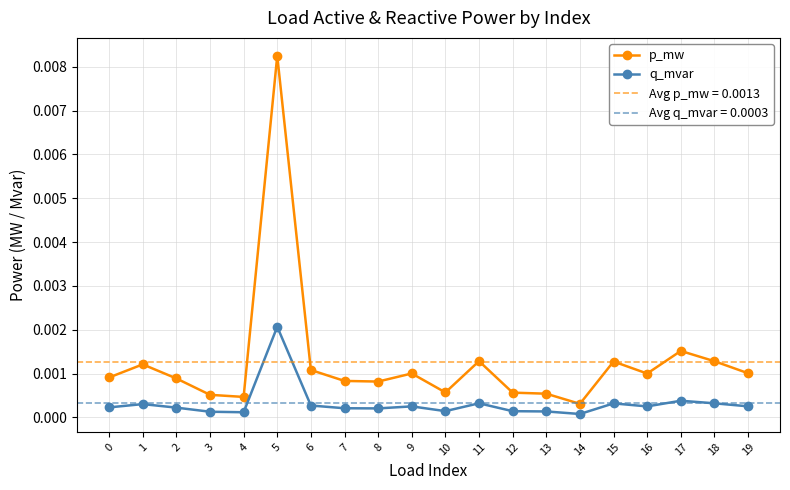

What are all the series names shown in the legend?

p_mw, q_mvar